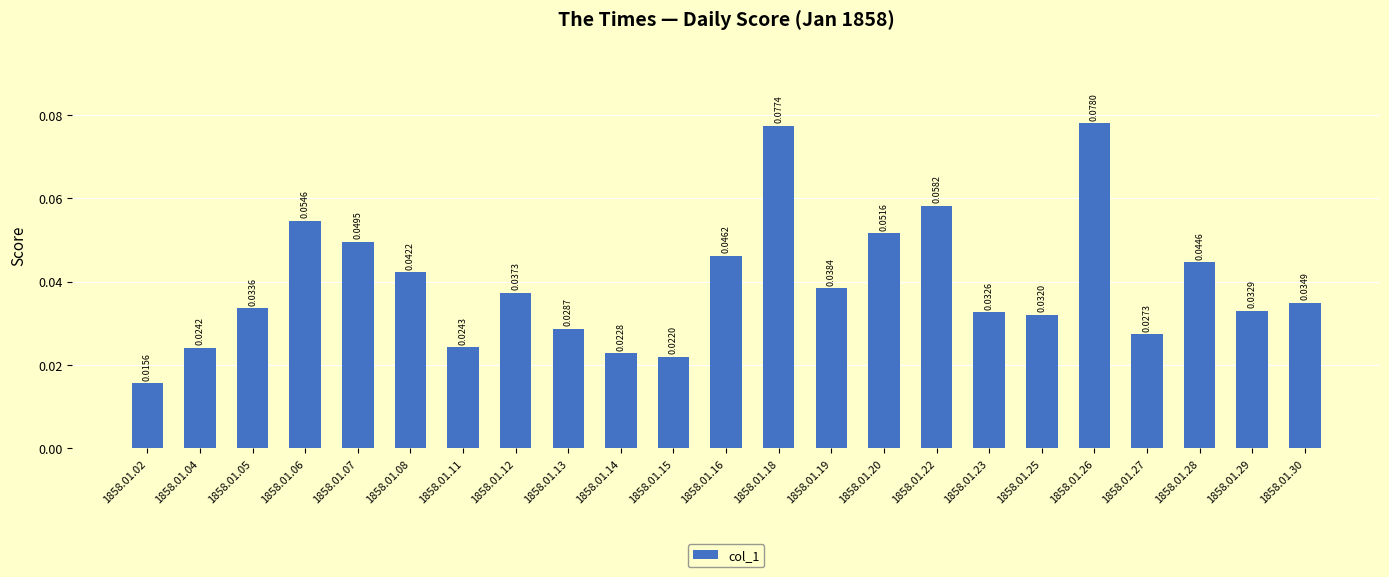

Count the values in the range 0 to 1.

23